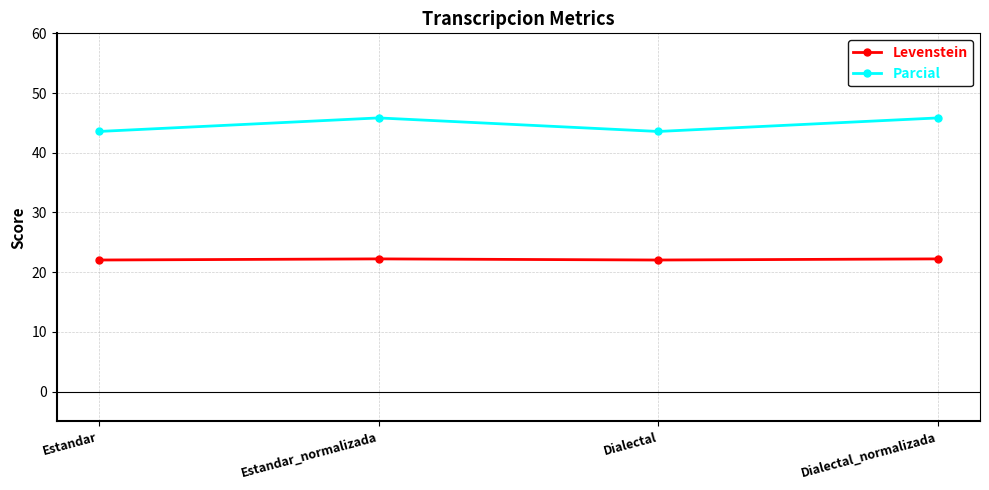

True or false: Levenstein has a value of 22.2 at Estandar_normalizada.

True